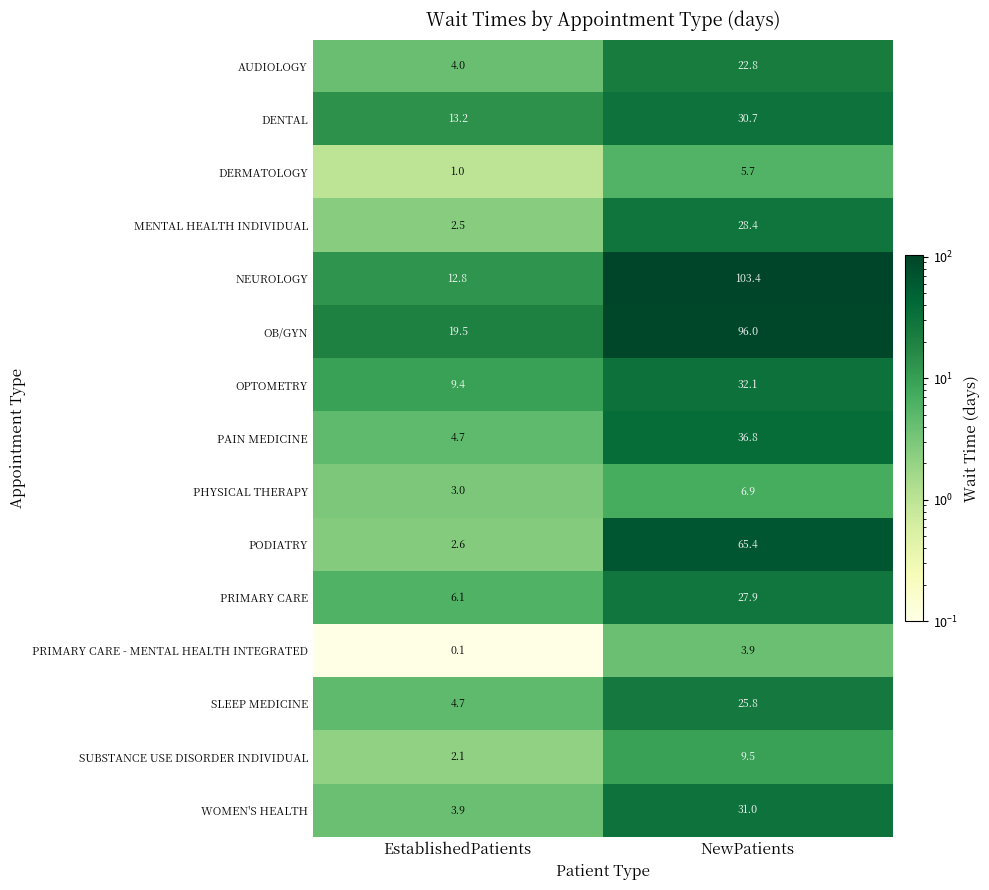

True or false: NEUROLOGY has a value of 31.9 at NewPatients.

False